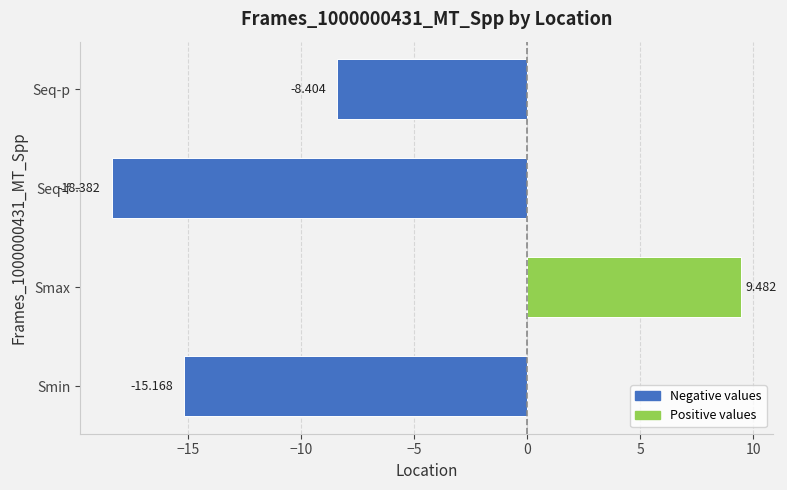

List the labels in order of value, smallest first.

Seq-f, Smin, Seq-p, Smax